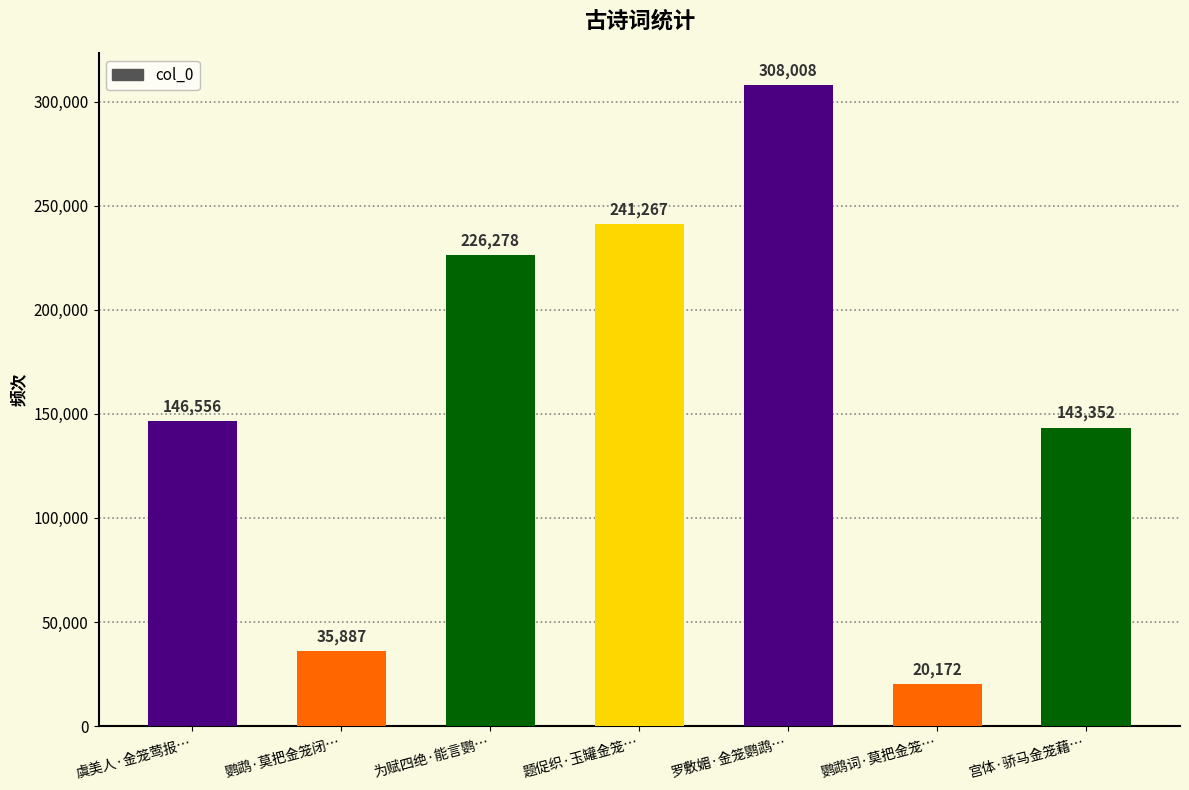

How many bars are there in total?

7